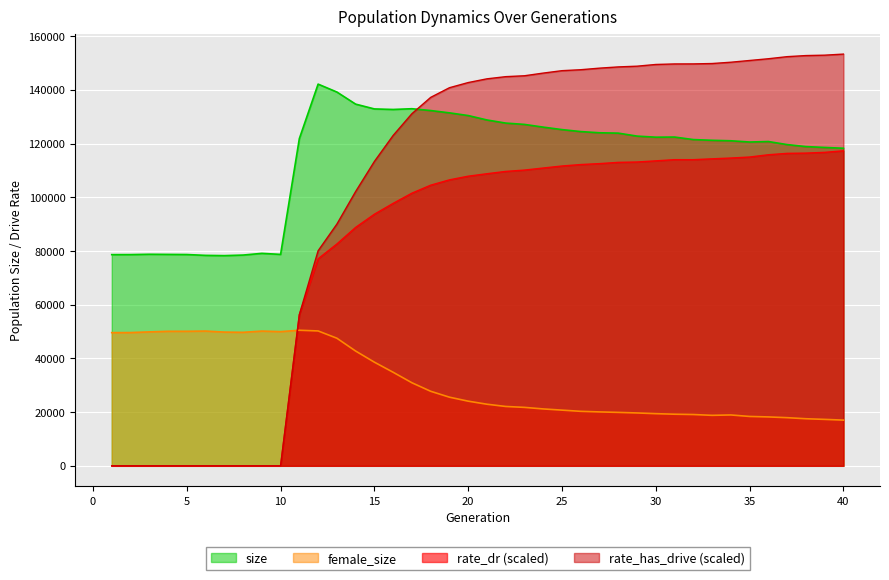

Reading left to right, what are all the values shown in this chart?

size: 78640.0	78654.0	78776.0	78725.0	78678.0	78362.0	78267.0	78478.0	79116.0	78728.0	121854.0	142132.0	139188.0	134681.0	132896.0	132697.0	132973.0	132296.0	131432.0	130430.0	128783.0	127625.0	127128.0	126119.0	125199.0	124462.0	124016.0	123882.0	122775.0	122374.0	122425.0	121485.0	121213.0	121036.0	120576.0	120754.0	119615.0	118874.0	118551.0	118257.0
female_size: 49592.0	49623.0	49872.0	50094.0	50102.0	50179.0	49800.0	49713.0	50176.0	49972.0	50481.0	50223.0	47517.0	42737.0	38592.0	34835.0	30928.0	27756.0	25559.0	24072.0	22934.0	22101.0	21761.0	21181.0	20735.0	20291.0	20072.0	19893.0	19687.0	19418.0	19218.0	19100.0	18797.0	18938.0	18382.0	18205.0	17927.0	17529.0	17290.0	17018.0
rate_dr: 0.0	0.0	0.0	0.0	0.0	0.0	0.0	0.0	0.0	0.0	56290.2	77089.4	82602.4	88786.6	93694.2	97738.4	101531.6	104505.8	106490.6	107851.2	108768.2	109630.4	110128.4	110895.2	111645.0	112186.6	112536.8	112999.4	113132.2	113562.8	114005.2	114000.8	114319.8	114613.8	114985.4	115834.6	116353.8	116449.0	116732.8	117298.2
rate_has_drive: 0.0	0.0	0.0	0.0	0.0	0.0	0.0	0.0	0.0	0.0	56290.2	80077.2	90004.8	102138.4	113344.4	123024.8	131123.4	137197.4	140794.4	142716.2	144105.0	144913.2	145247.0	146241.4	147141.6	147495.0	148082.6	148541.0	148812.2	149449.6	149646.0	149663.2	149802.4	150285.8	150934.0	151582.8	152358.8	152765.2	152913.2	153312.0